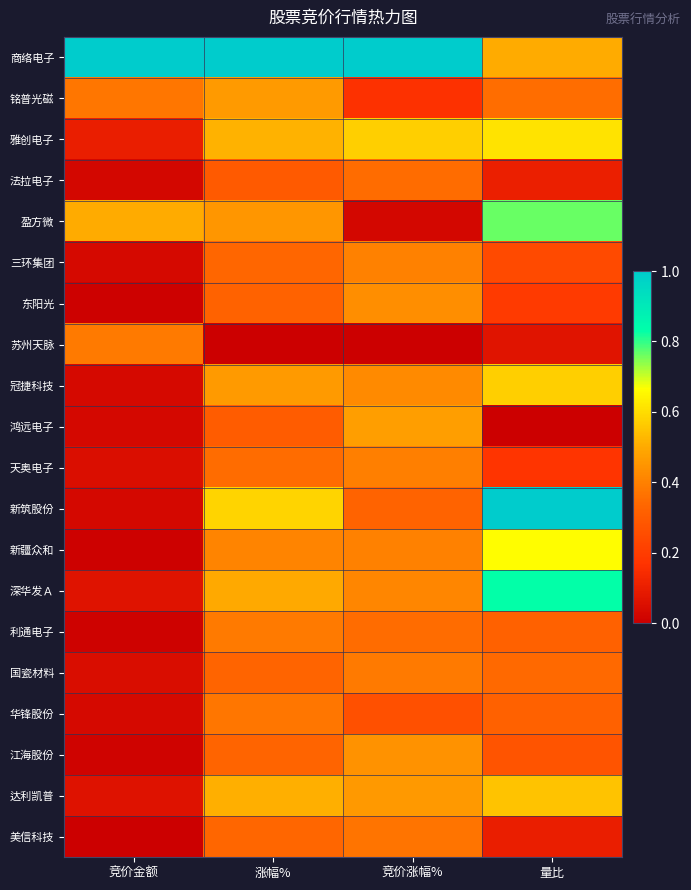

At how many categories does at least one series exceed 0?

4